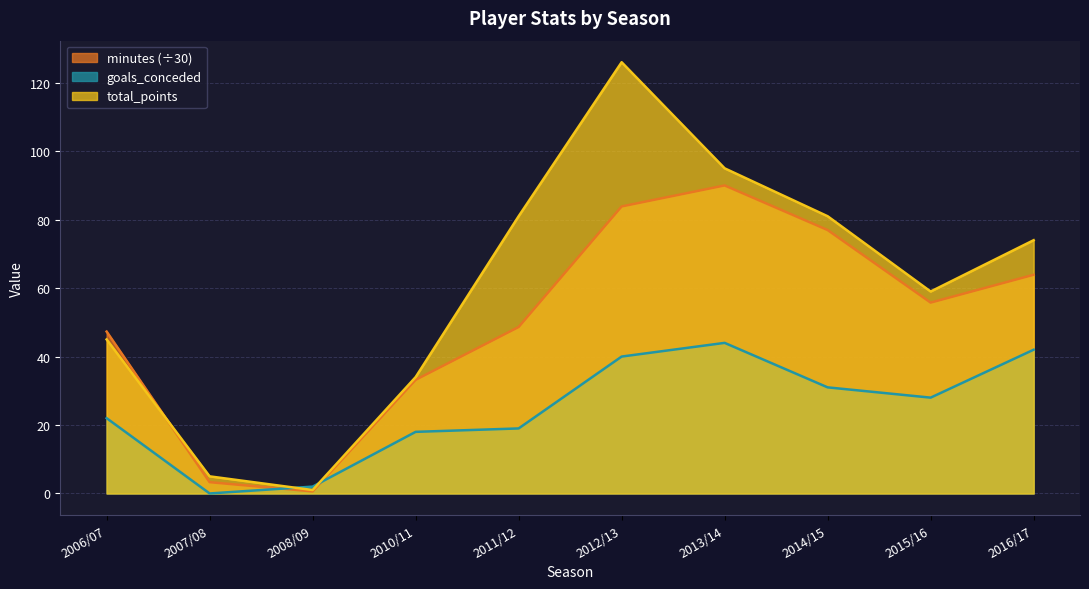

What are all the series names shown in the legend?

minutes (÷30), goals_conceded, total_points